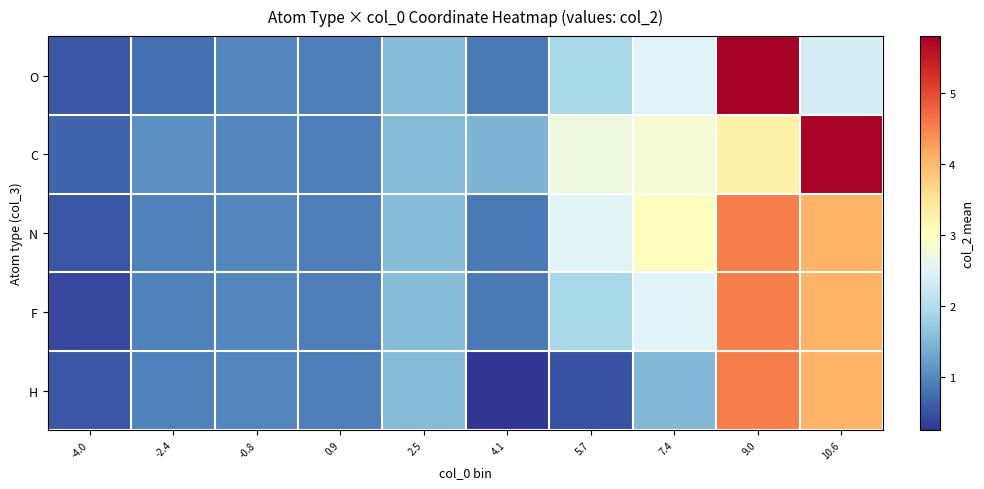

What is the greatest value displayed?

5.8